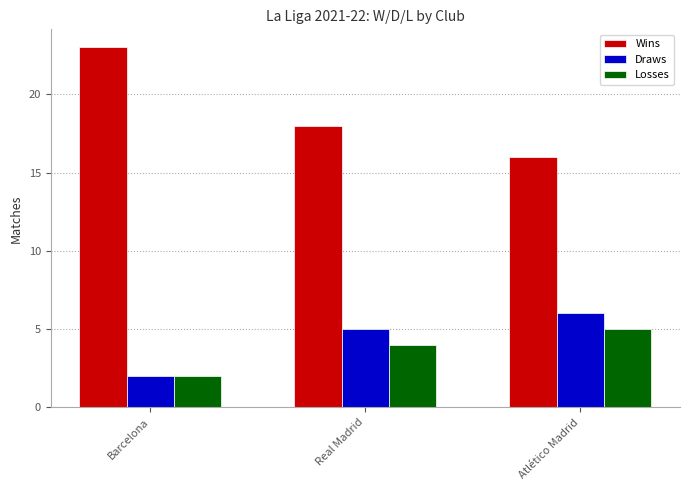

How many bars are there in total?

9